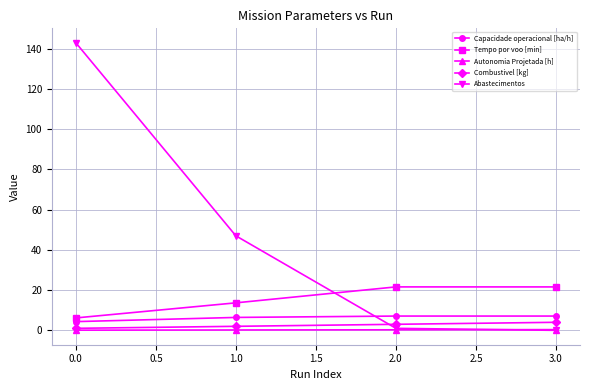

Between 0.0 and 3.0, which series saw the biggest shift?

Abastecimentos